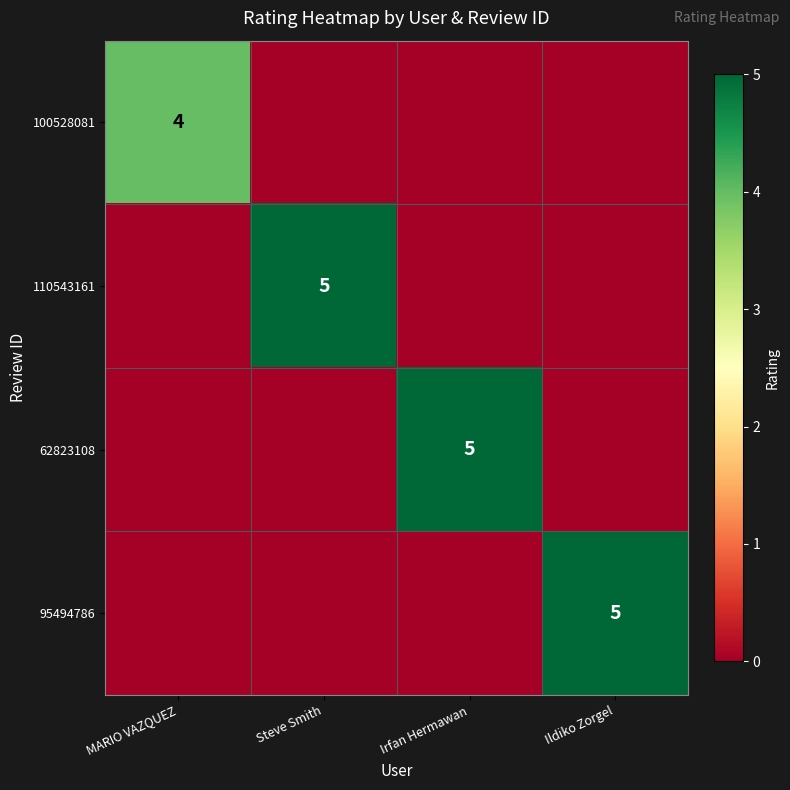

List the series in order of their peak value, highest first.

110543161, 62823108, 95494786, 100528081